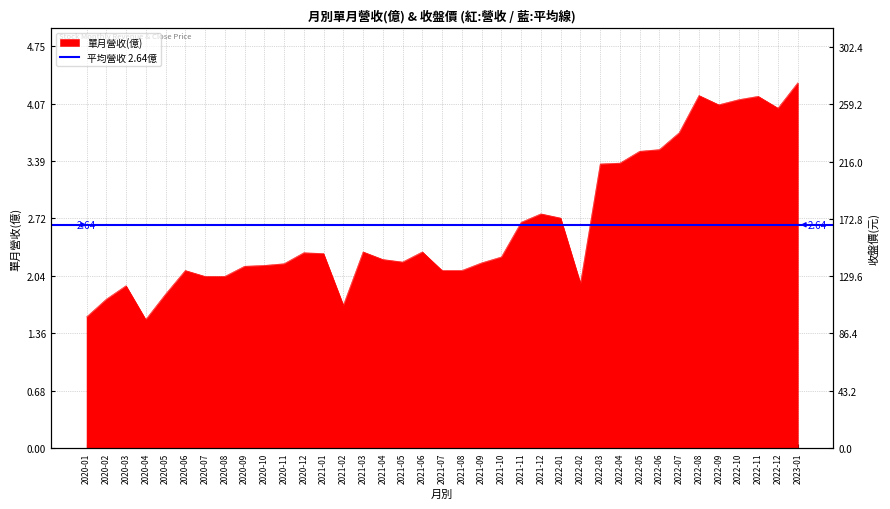

What is the difference between the highest and lowest values at 2022-04?

92.4